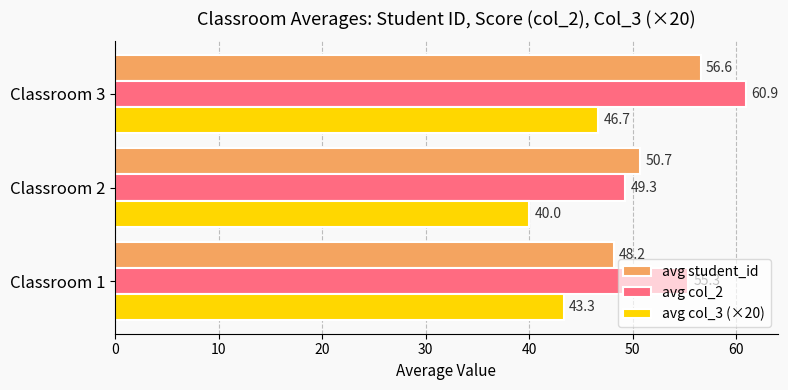

How many values in the avg col_2 series exceed 55?

2